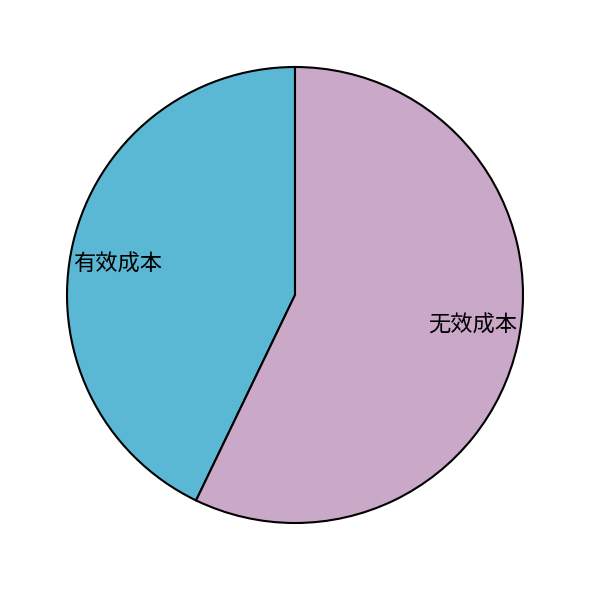

Which has a higher value, 有效成本 or 无效成本?

无效成本